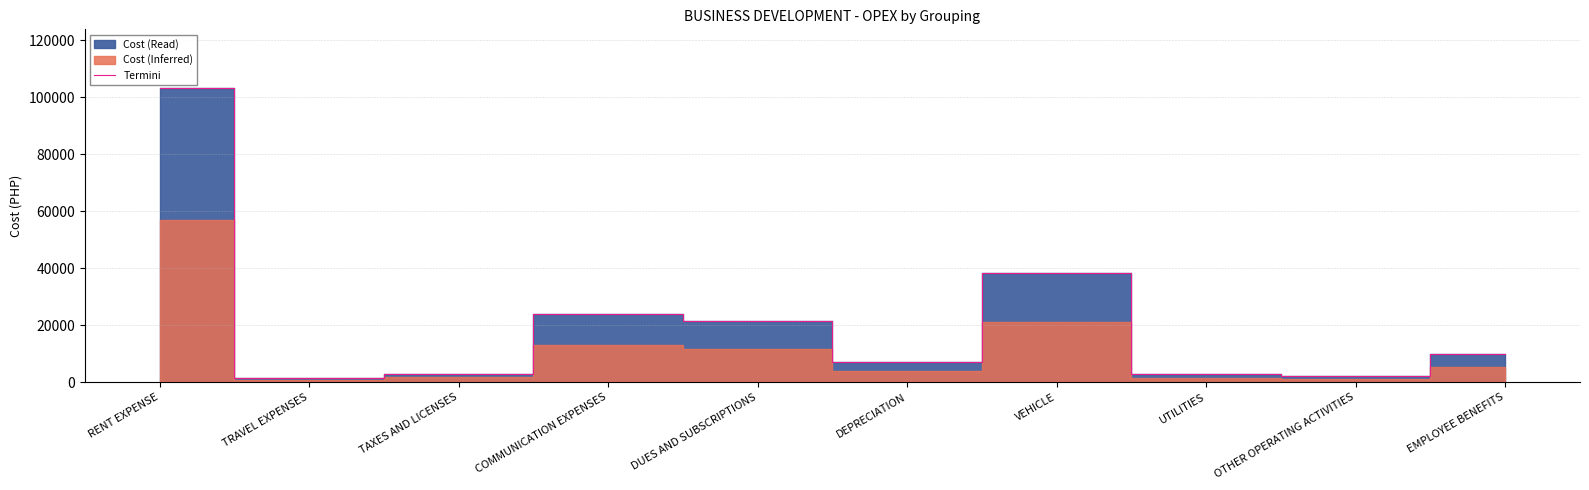

Approximately how many times larger is the value at TRAVEL EXPENSES compared to DEPRECIATION?

0.2